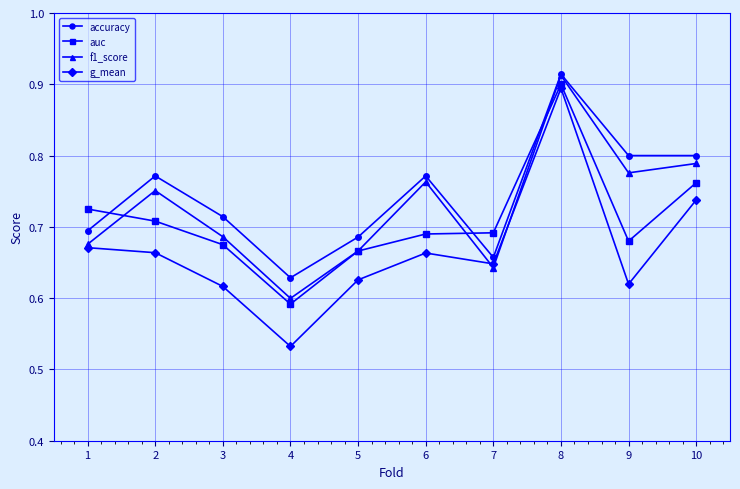

At which category does f1_score reach its first local valley?

4